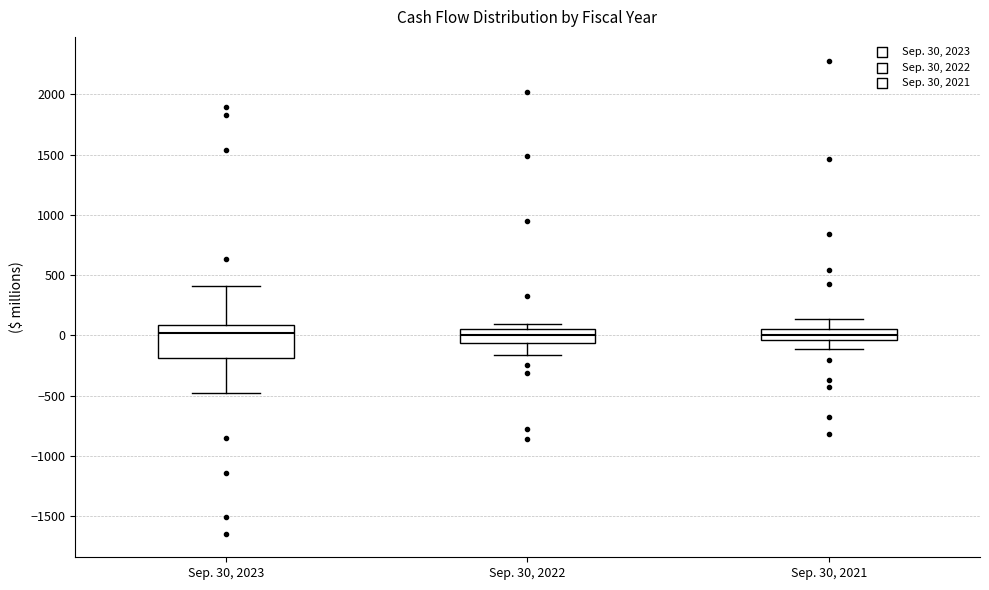

Which box is the tallest, from its lower edge to its upper edge?

Sep. 30, 2023